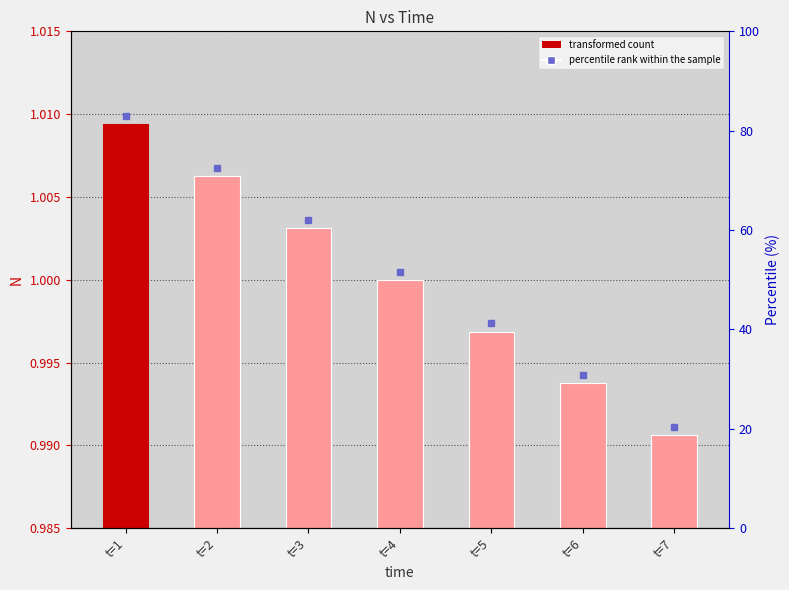

Is it true that the value at t=6 is 1.0?

True